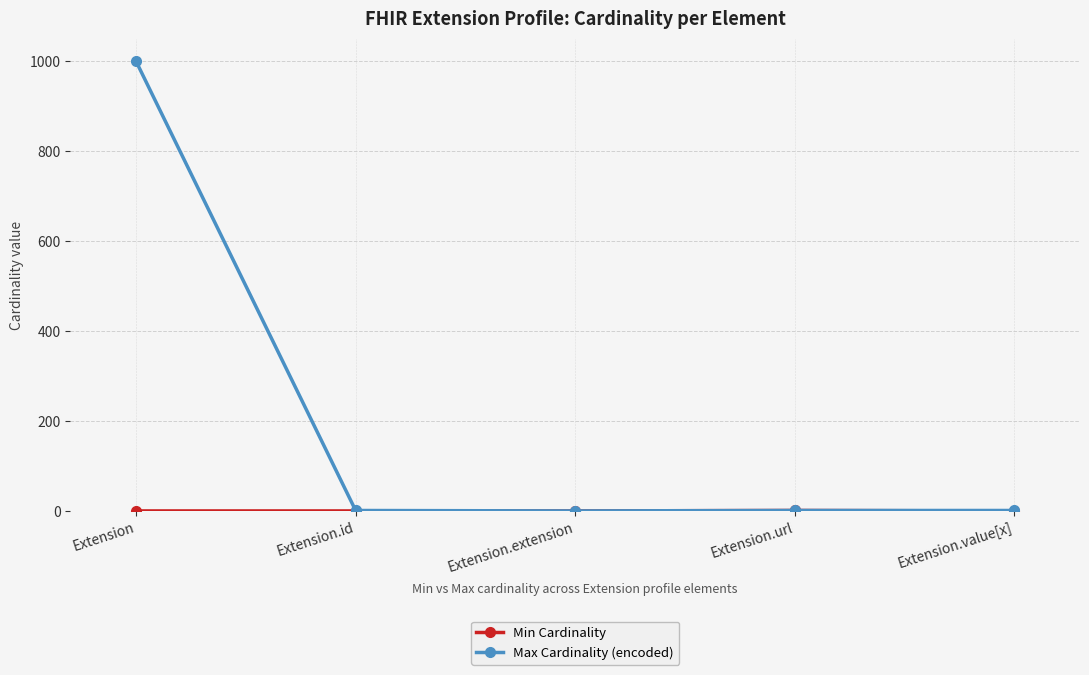

Does the chart display data point markers on the line(s)?

Yes